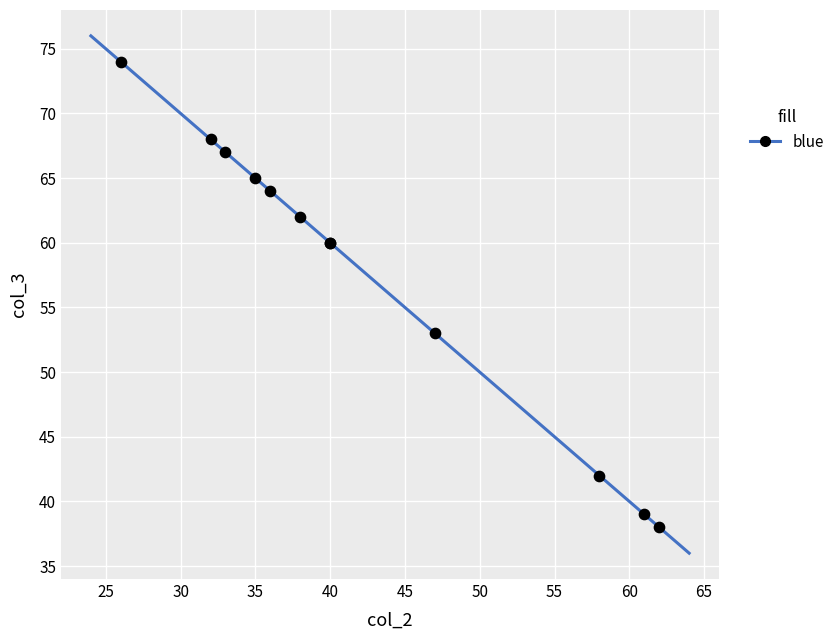

What Y value in the scatter plot is closest to 56?

53